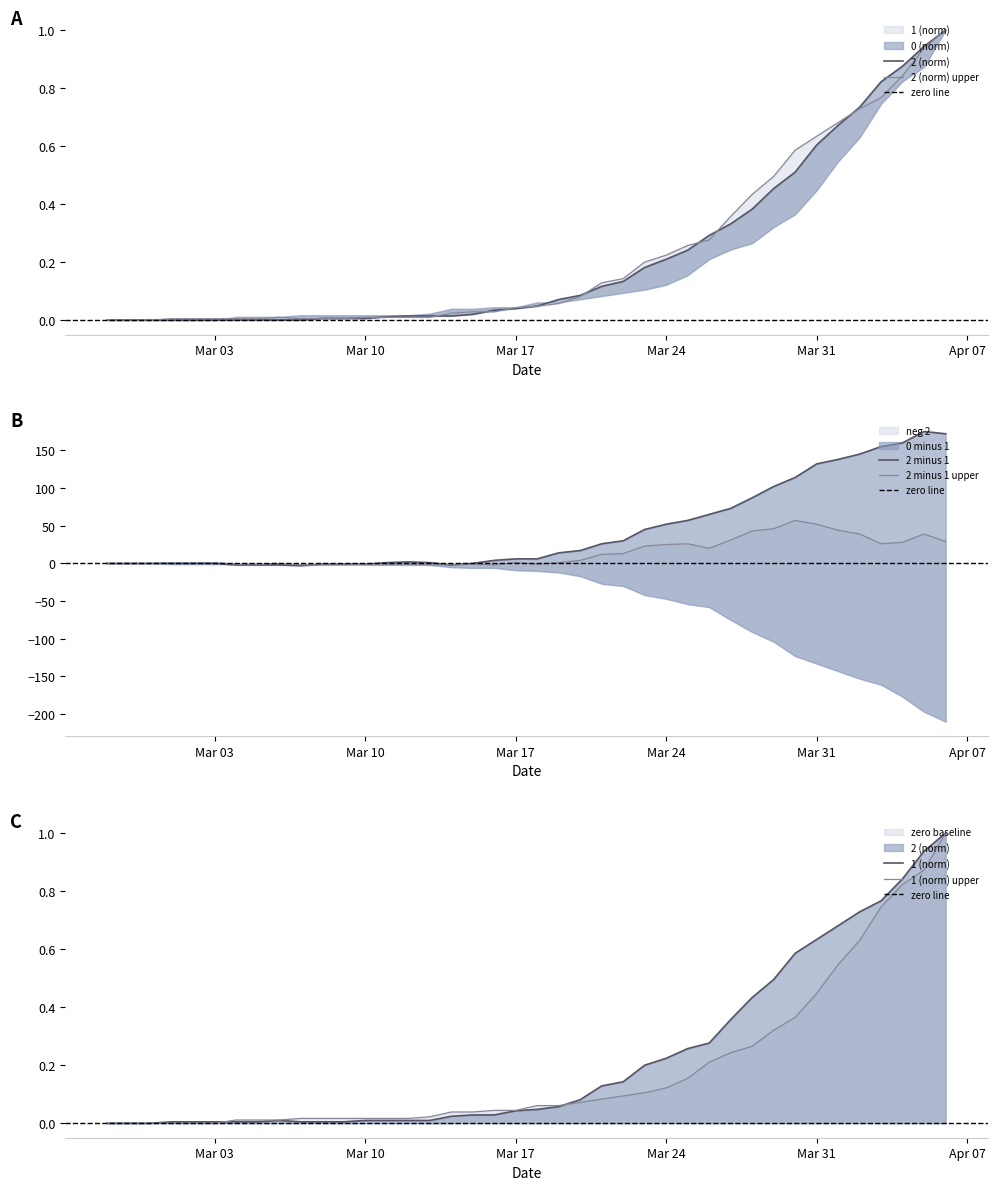

At which label does 2 reach its peak?

2020-04-06